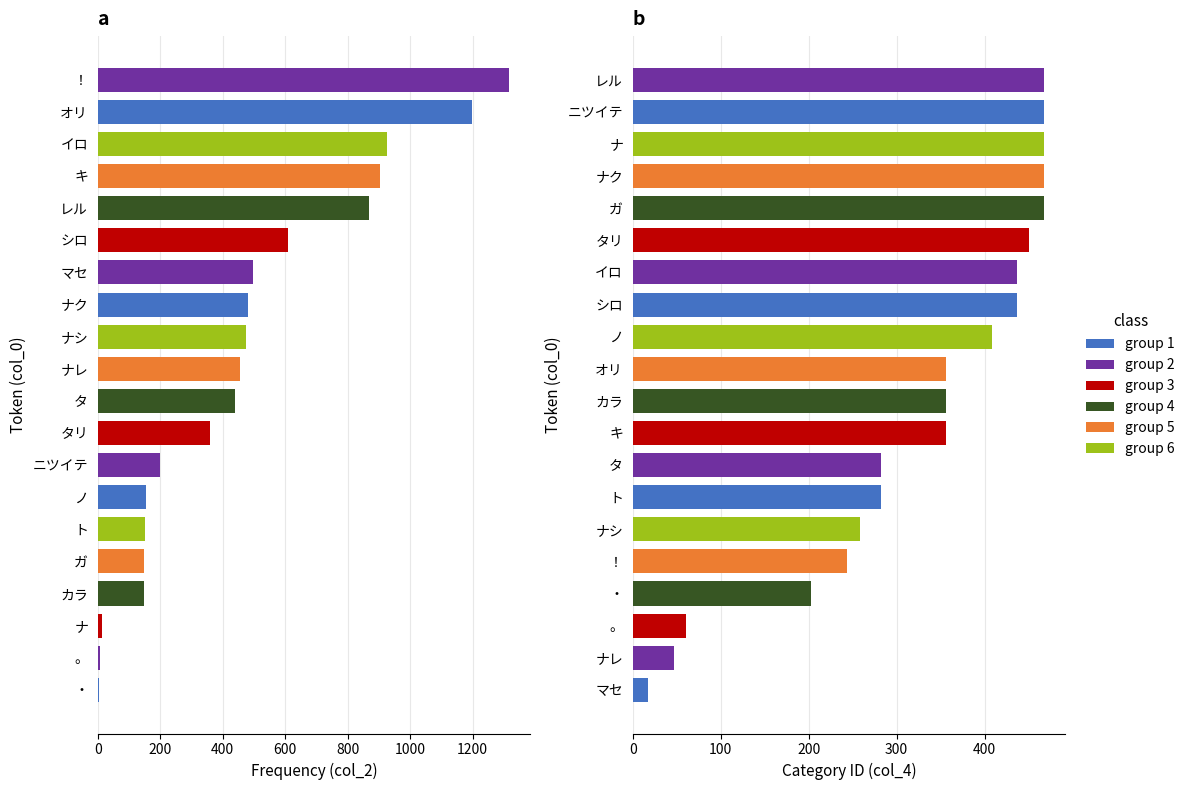

What is the sum of the col_2 values at カラ and シロ?

755